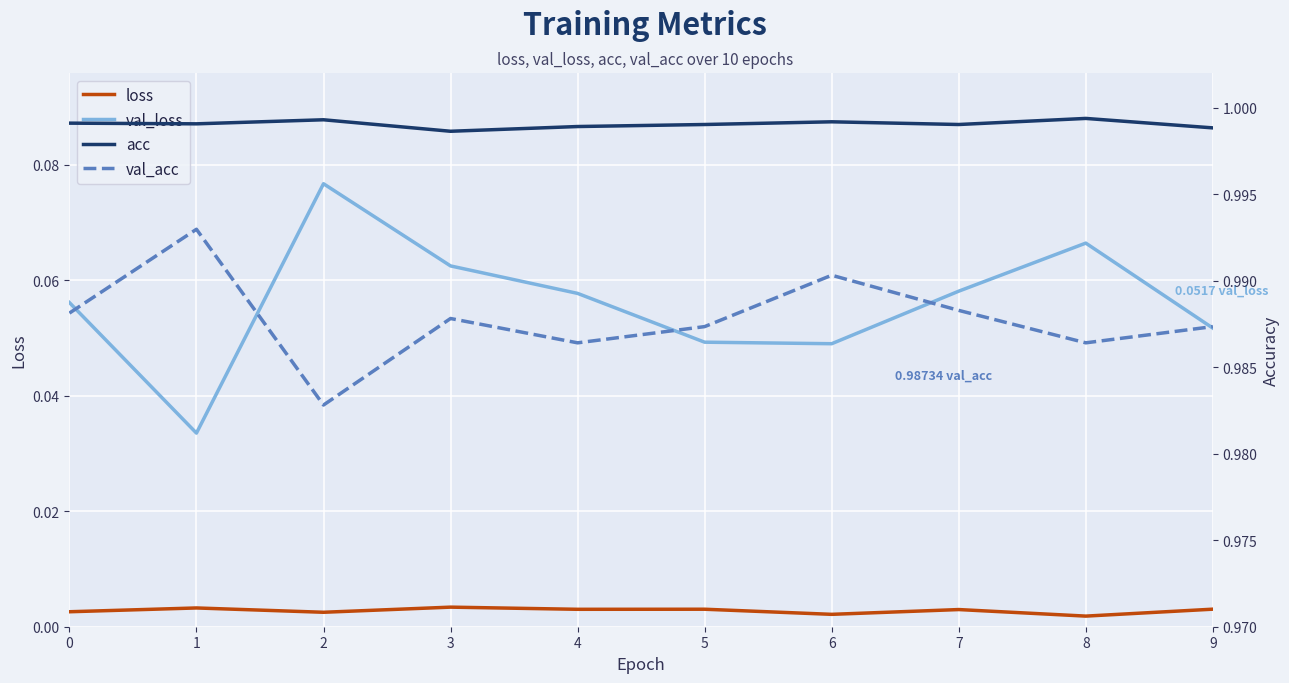

Which category has the highest value across all series?

8